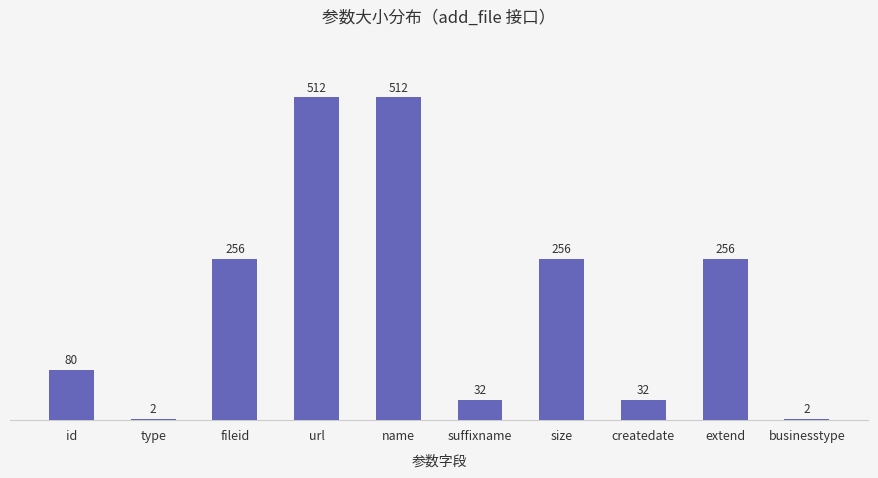

Is it true that the value at type is 2?

True